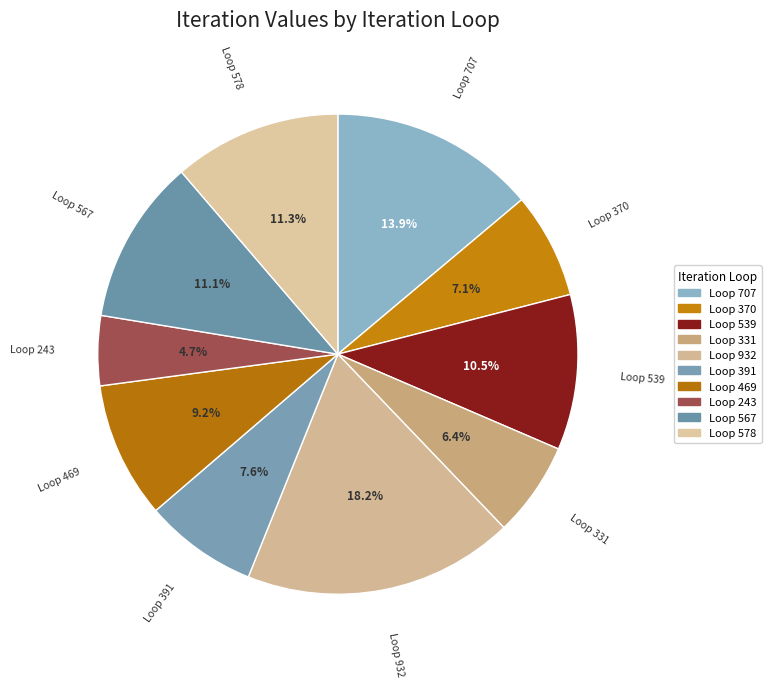

How many segments does this pie chart have?

10